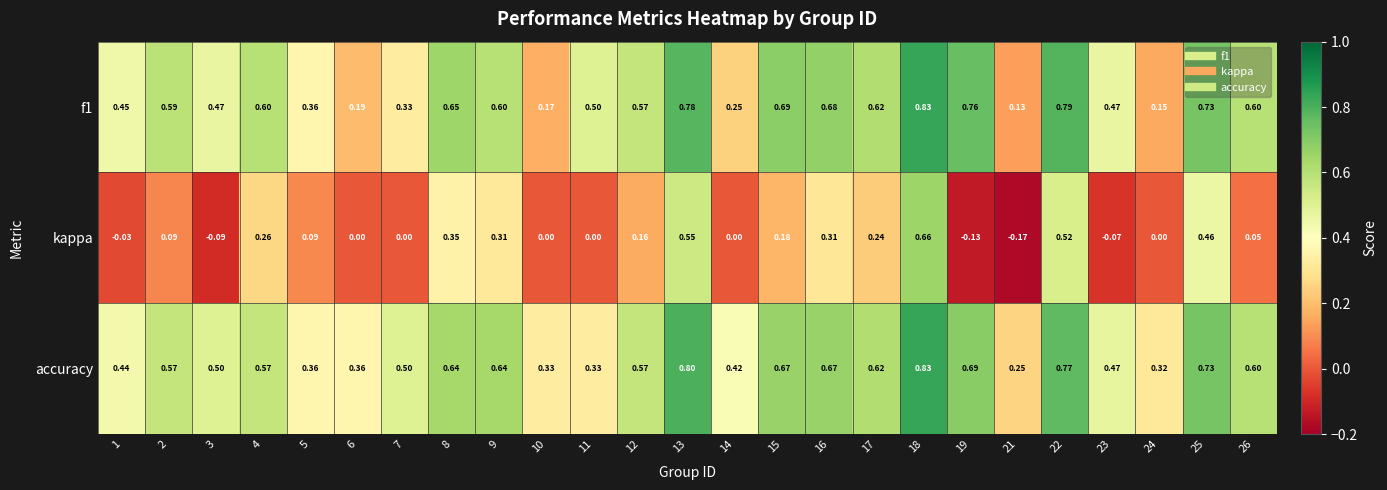

Is the value of kappa at 3 greater than the value of f1 at 19?

No